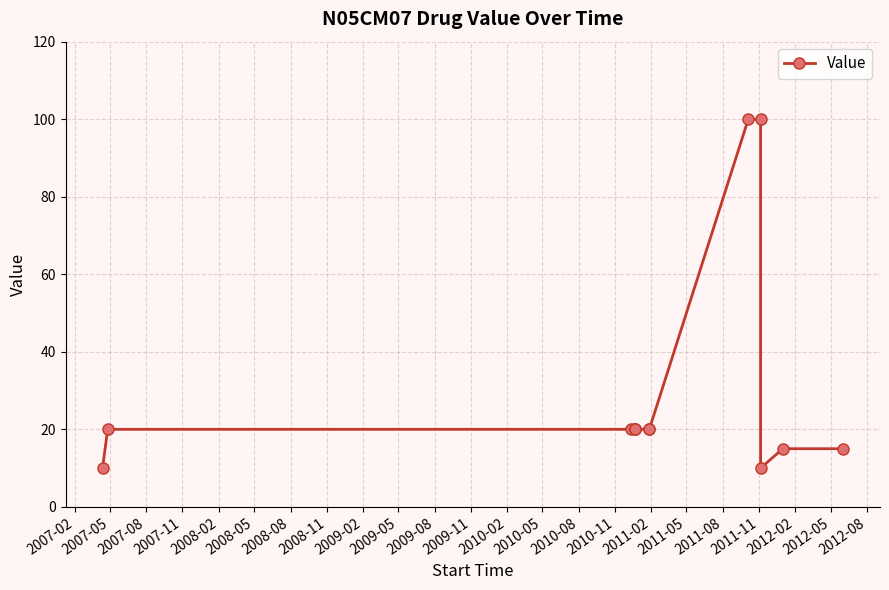

What is the difference between the second highest and second lowest values?

90